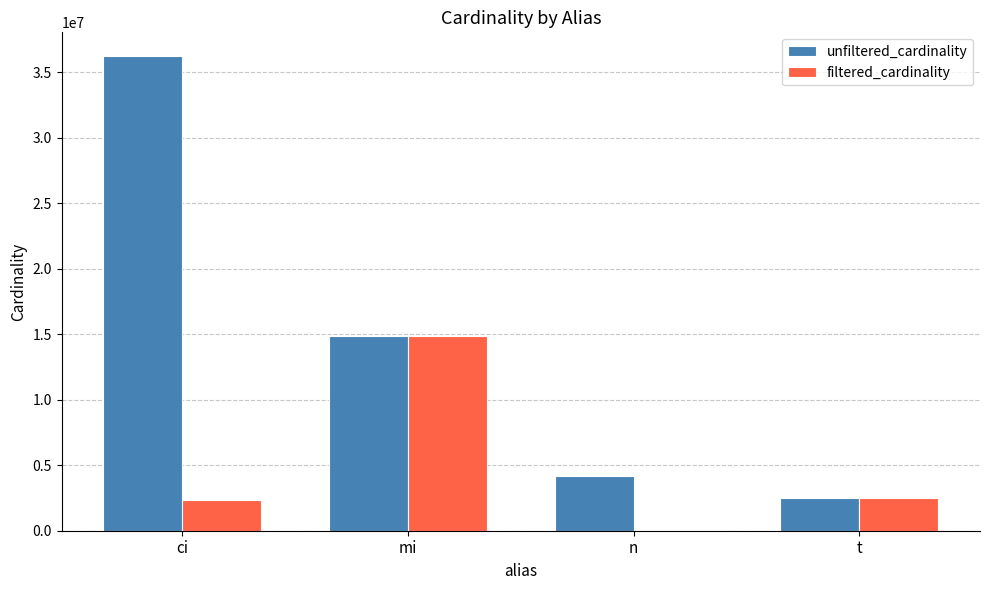

Which category has the highest value across all series?

ci